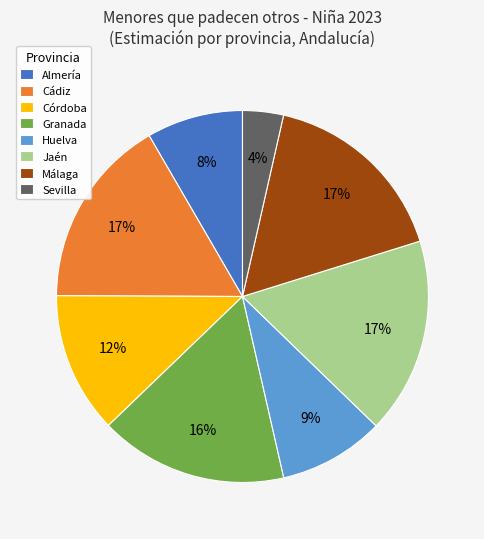

What is the smallest slice in the pie chart?

Sevilla